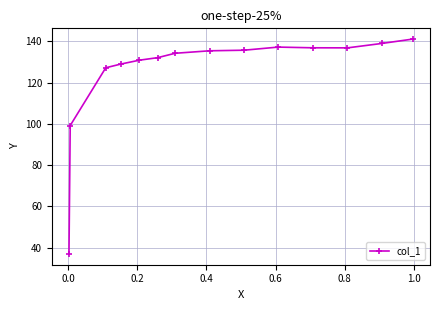

What is the difference between the maximum and second lowest values?

41.9